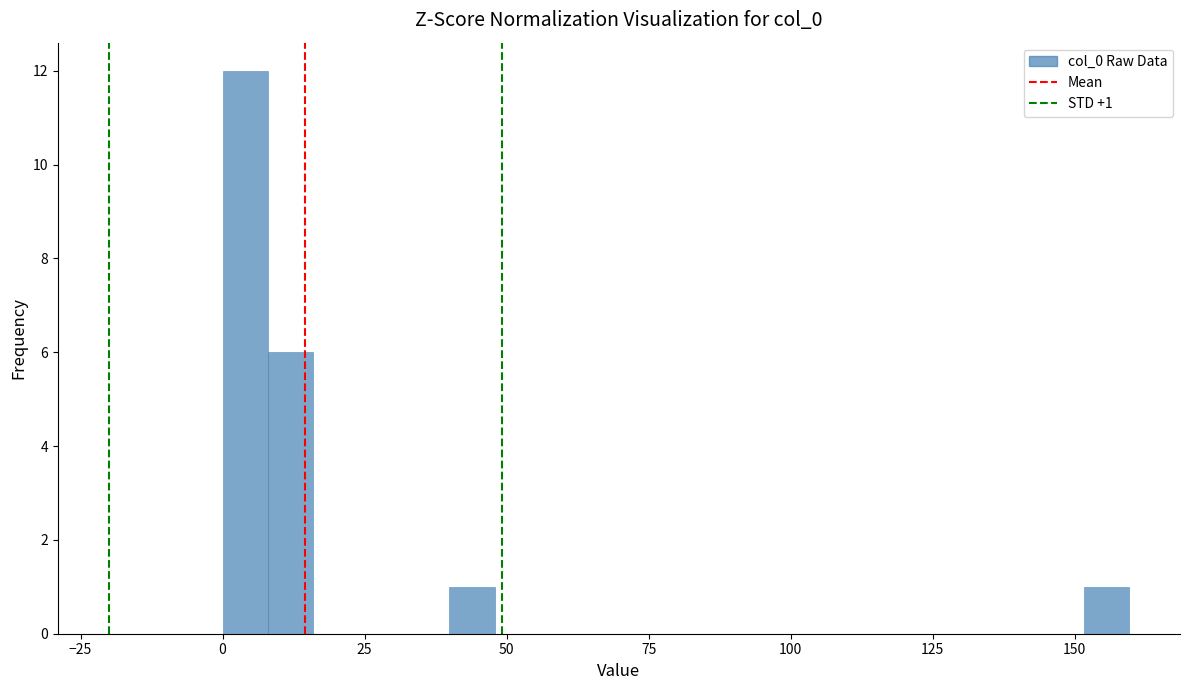

Read against the x-axis, roughly where is the centre of the tallest bar?

5